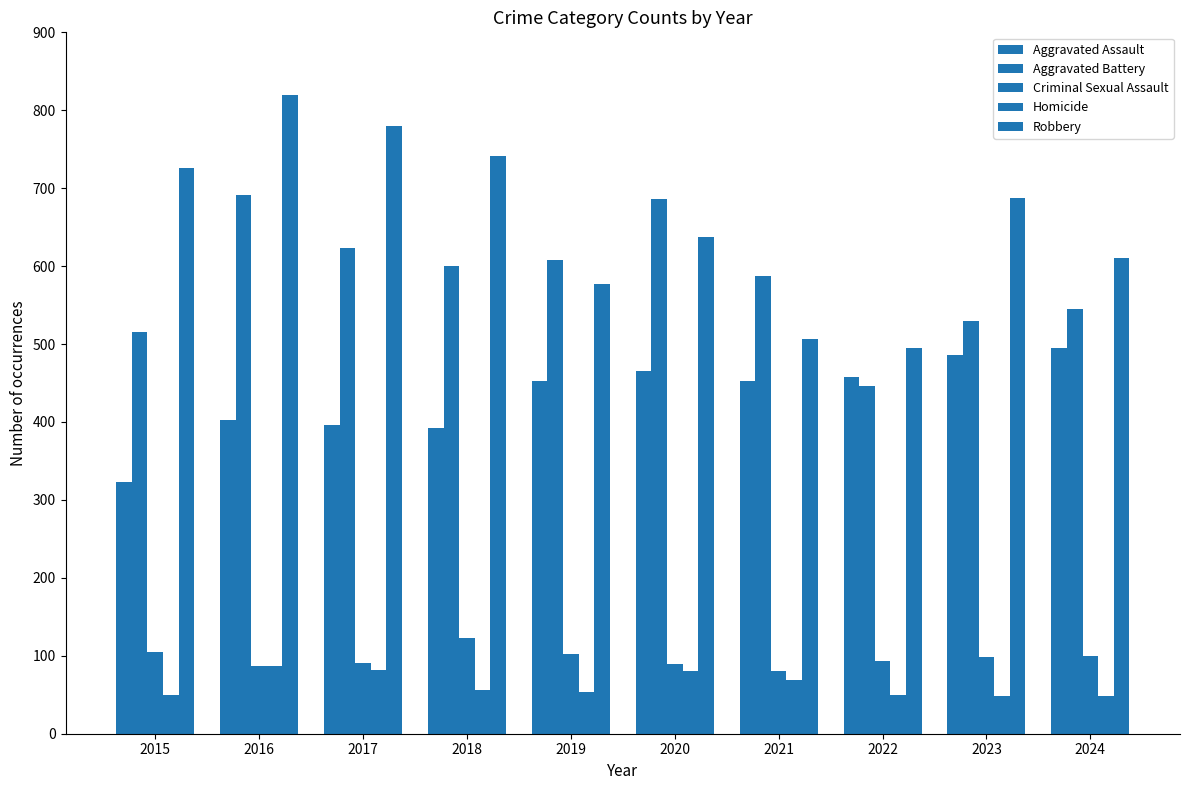

Where does the Aggravated Battery series first go above 600?

2016